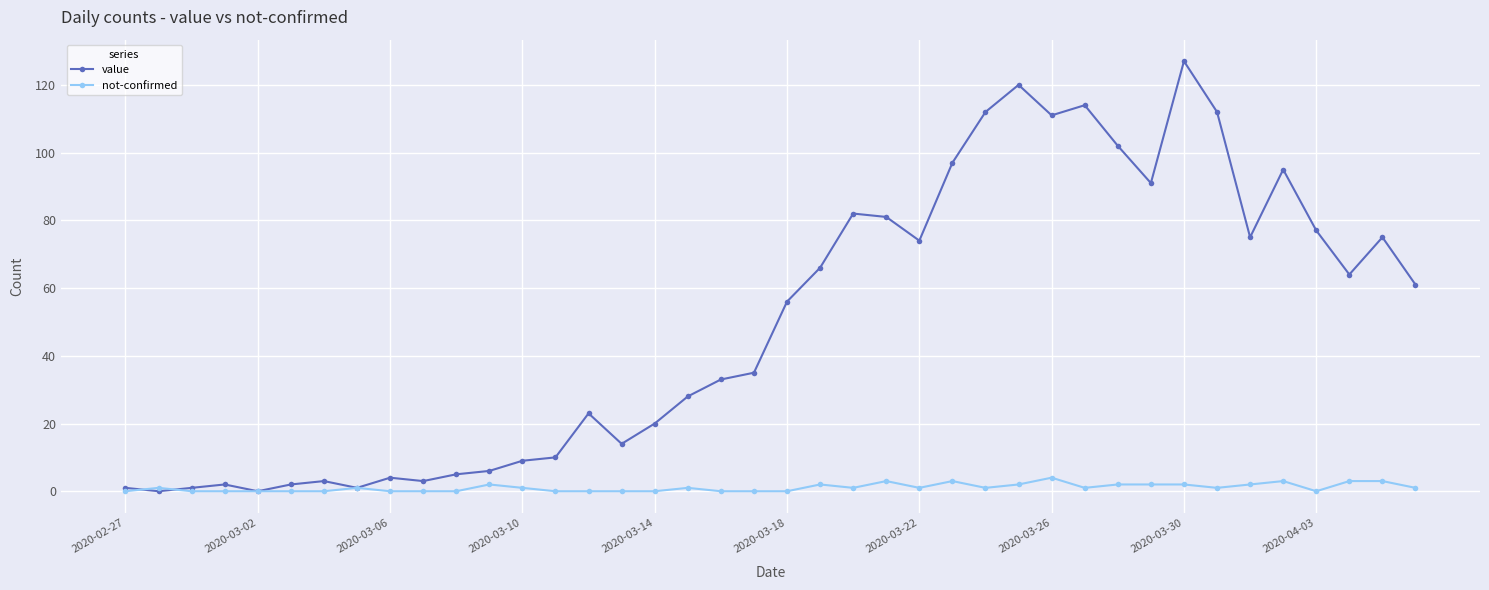

Rank the series by their maximum value, from highest to lowest.

value, not-confirmed